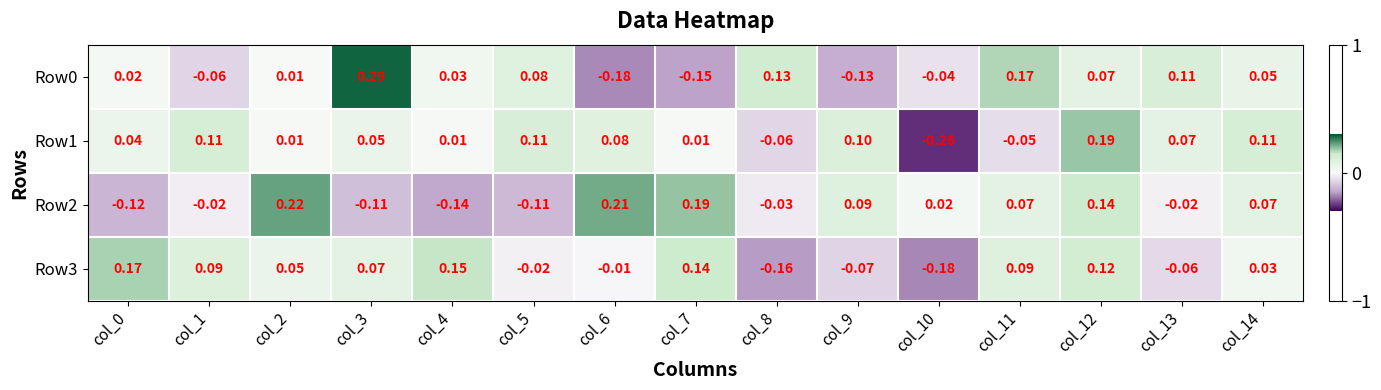

Which has a higher value, col_5 or col_2?

col_5